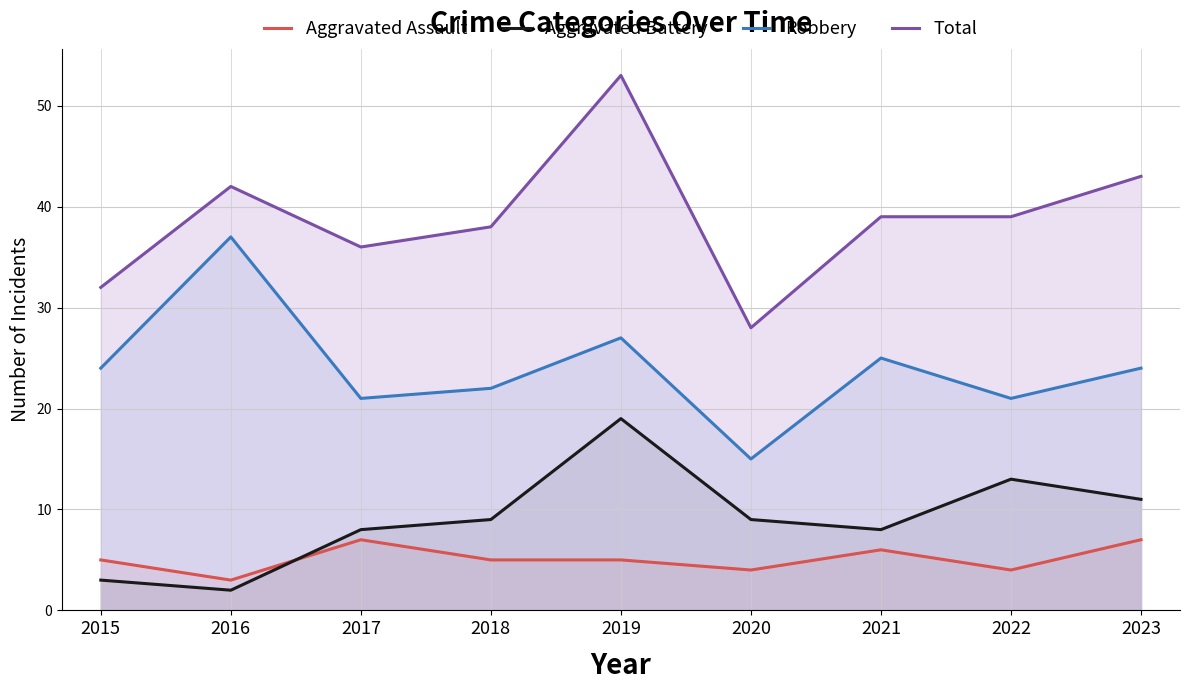

What is the maximum value shown in the chart?

53